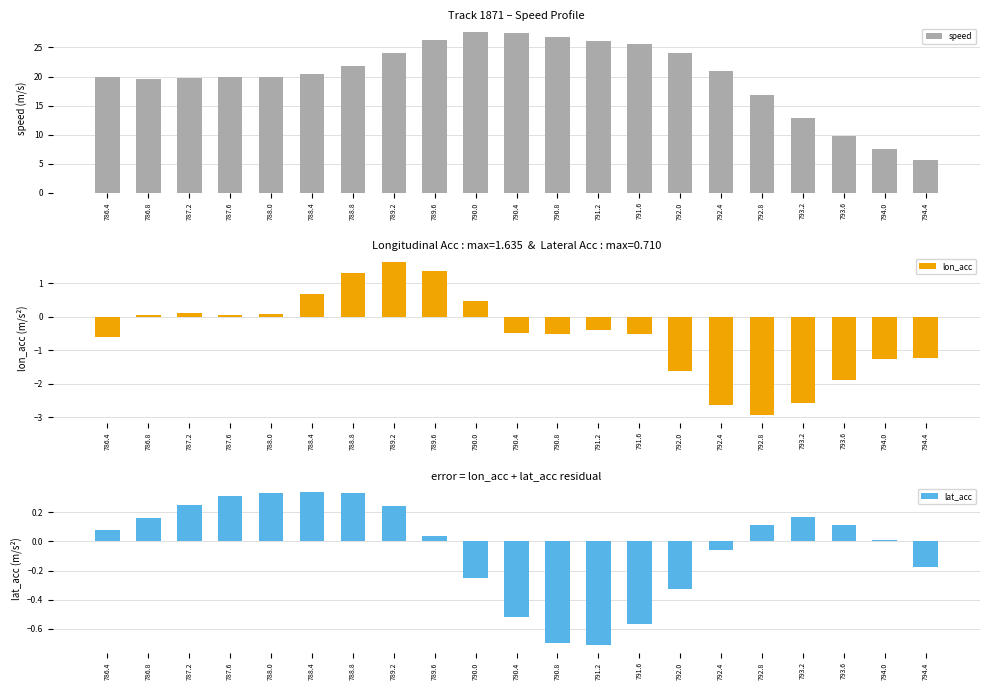

How many data points in lat_acc are less than 0?

8